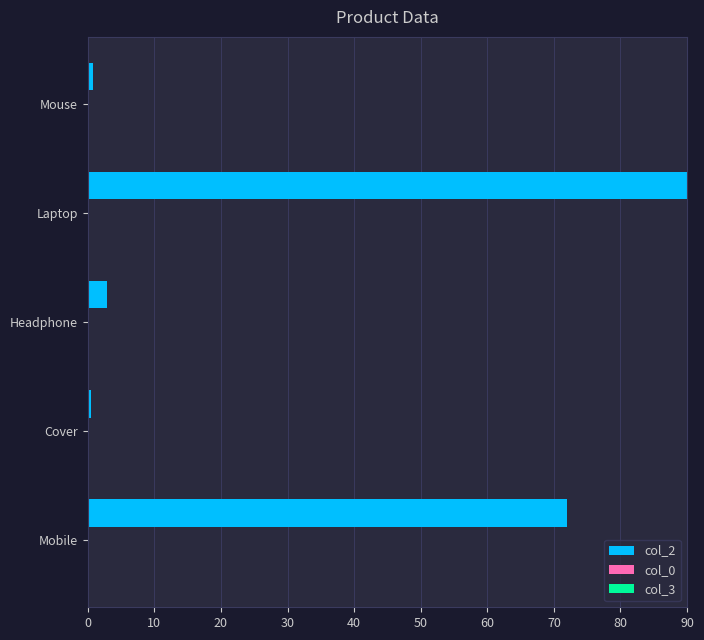

Where is col_2 nearest to the value 45?

Mobile